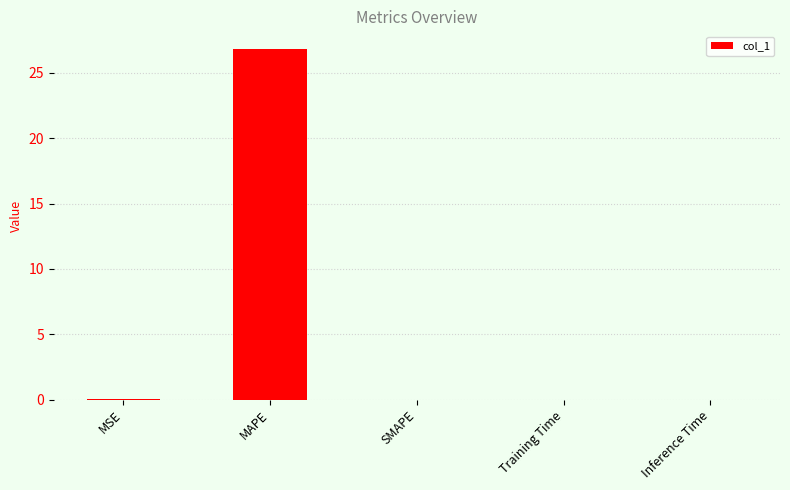

Between MAPE and SMAPE, which is larger?

MAPE